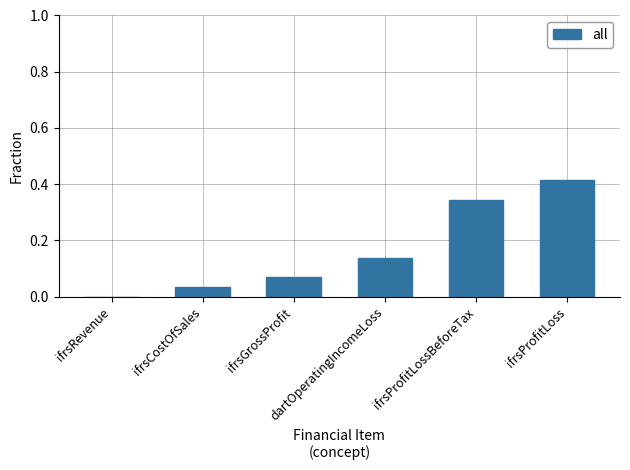

Reading right to left, list all the values displayed in this chart.

ifrsProfitLoss=0.4	ifrsProfitLossBeforeTax=0.3	dartOperatingIncomeLoss=0.1	ifrsGrossProfit=0.1	ifrsCostOfSales=0.0	ifrsRevenue=0.0